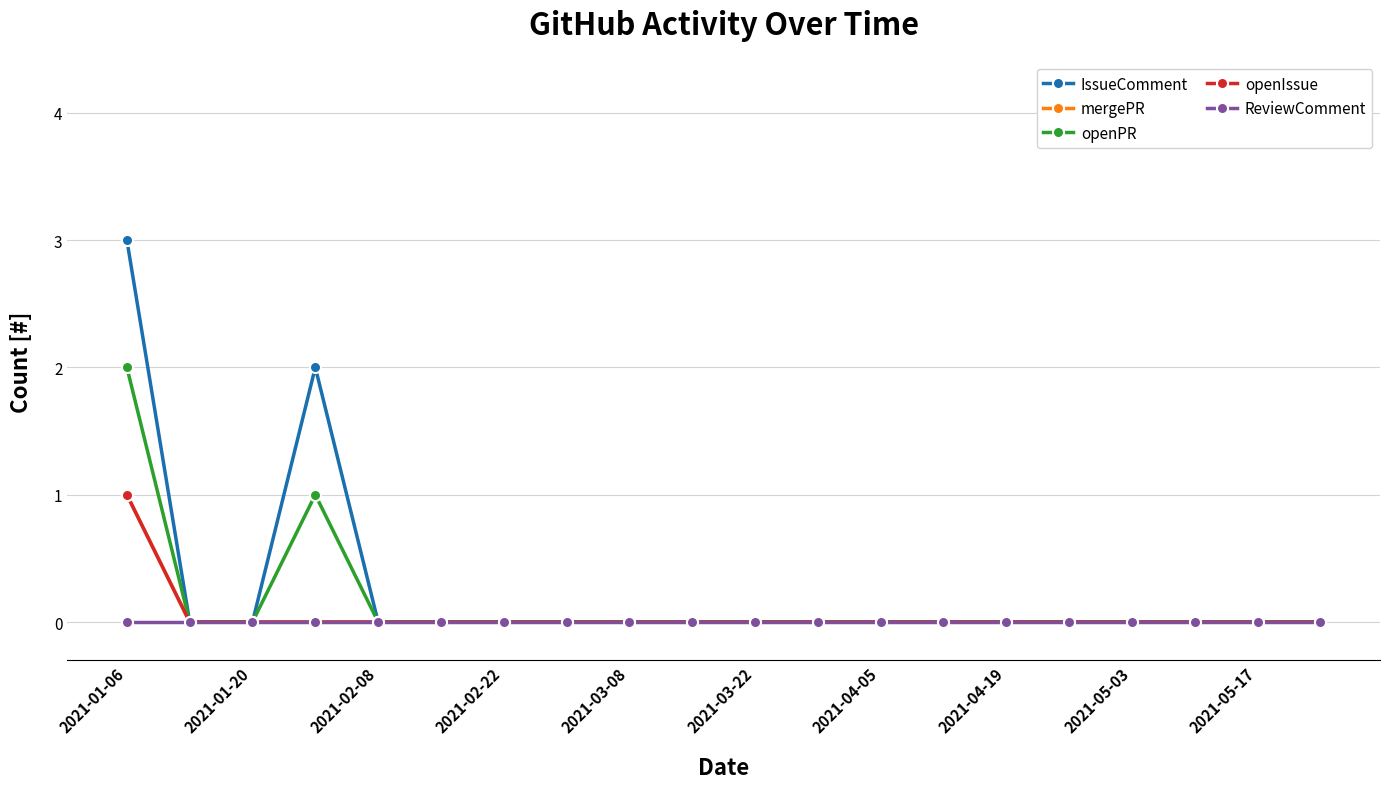

Is this an area chart (filled region under the line)?

No